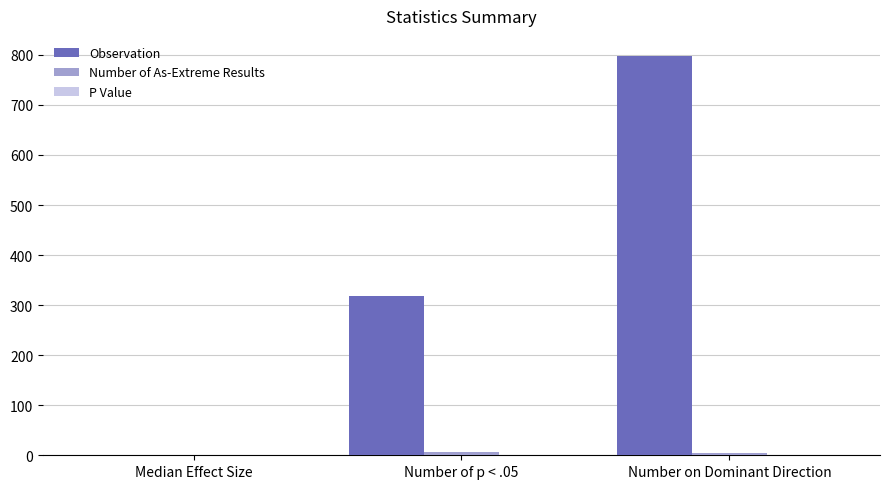

Which category has the highest value across all series?

Number on Dominant Direction